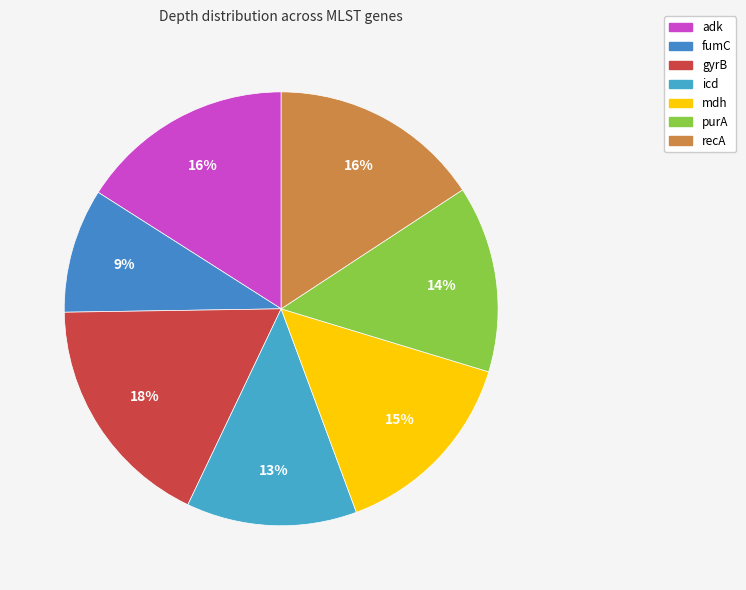

What is the largest slice in the pie chart?

gyrB